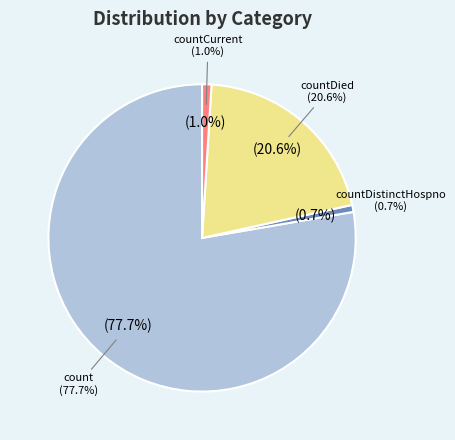

Which has a higher value, countDistinctHospno or countDied?

countDied